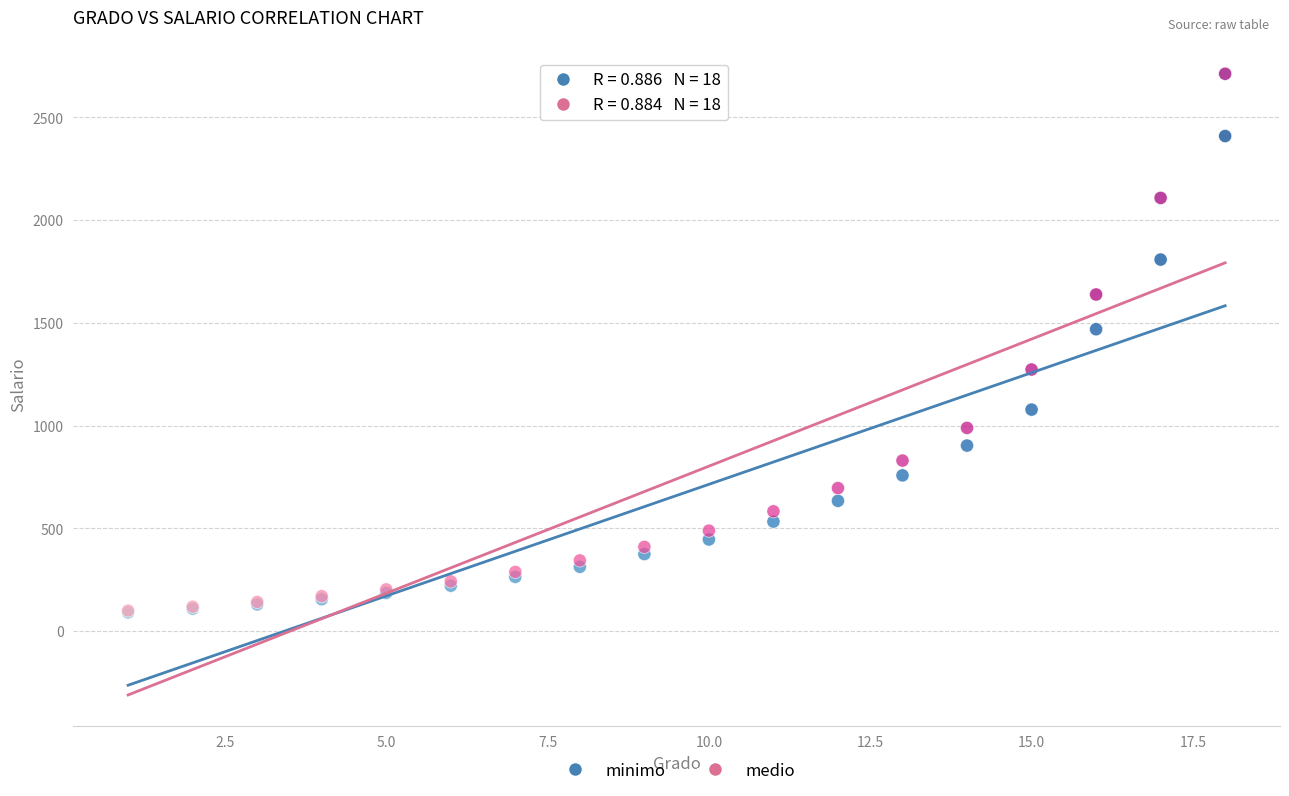

Which series contains the highest Y value?

medio